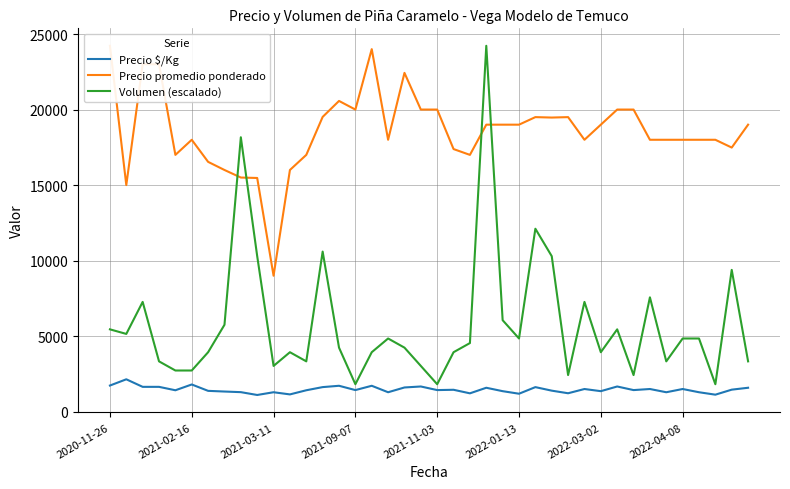

What is the lowest value of the Precio $/Kg series?

1105.0